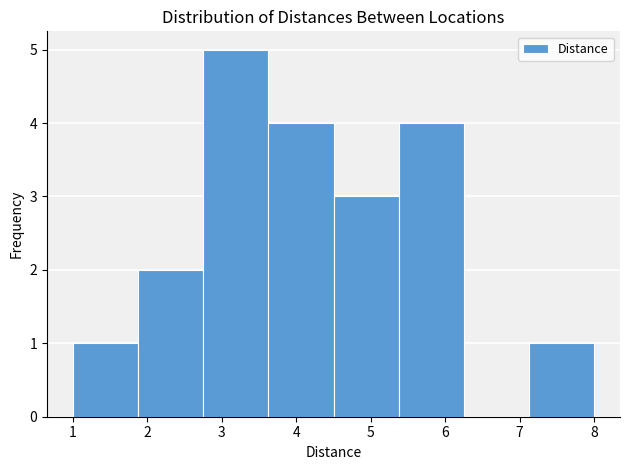

How tall is the bar that spans 1.9 to 2.8 on the x-axis? Neither the bar edges nor the heights are printed on the chart, so give them approximately, as read against the axes.

2